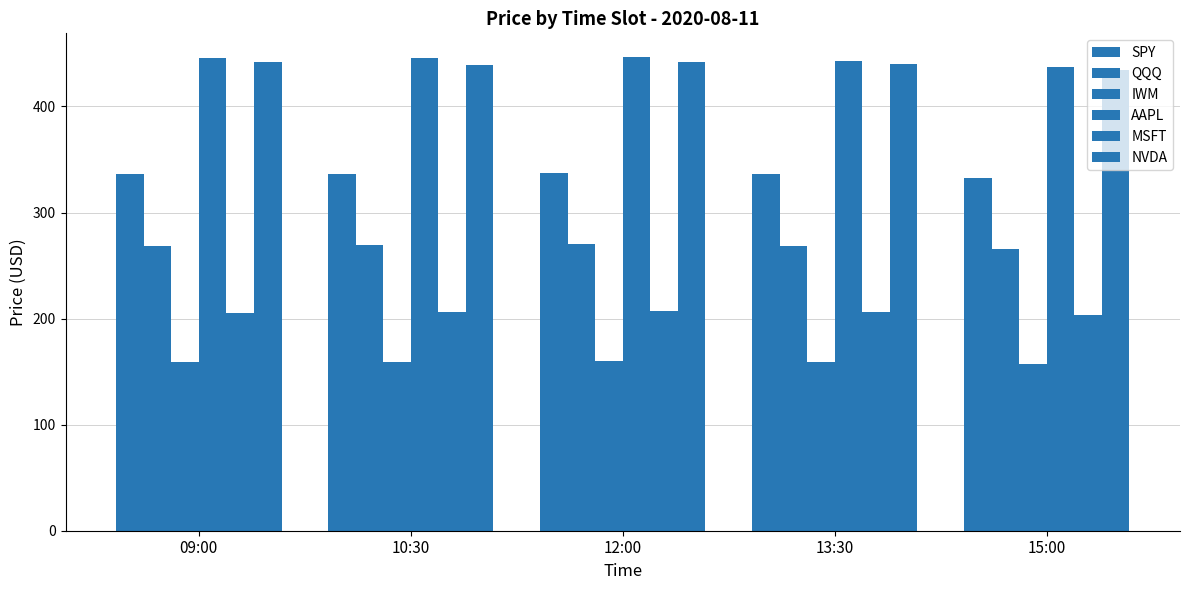

How many bars are there in each group?

6